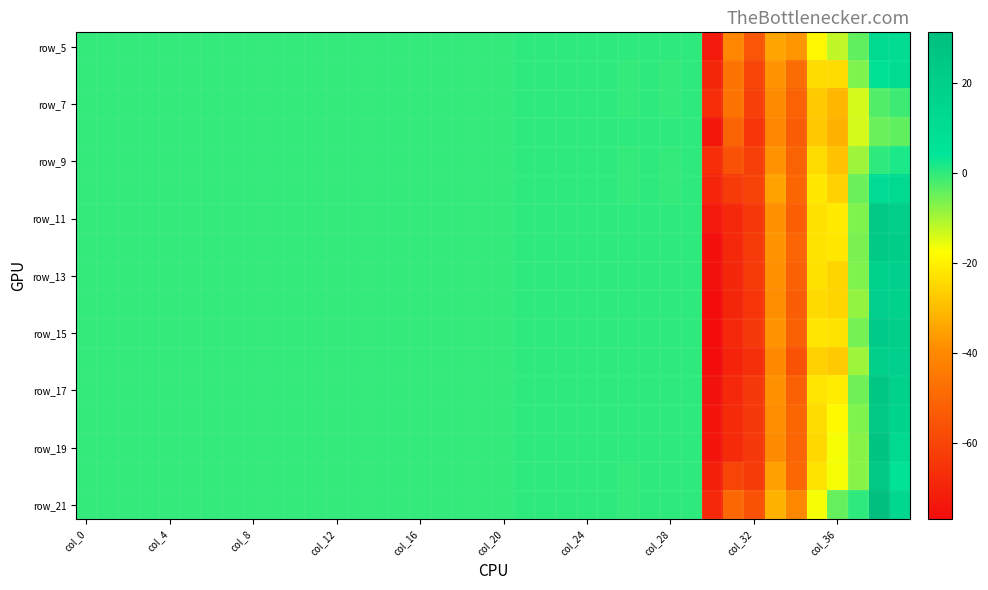

Which label corresponds to the smallest value in the chart?

30